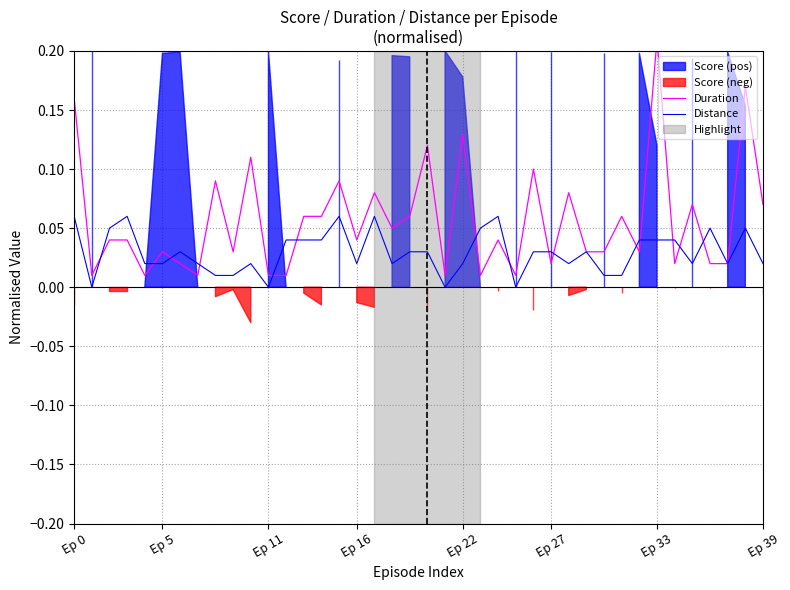

At how many categories does at least one series exceed 0?

40